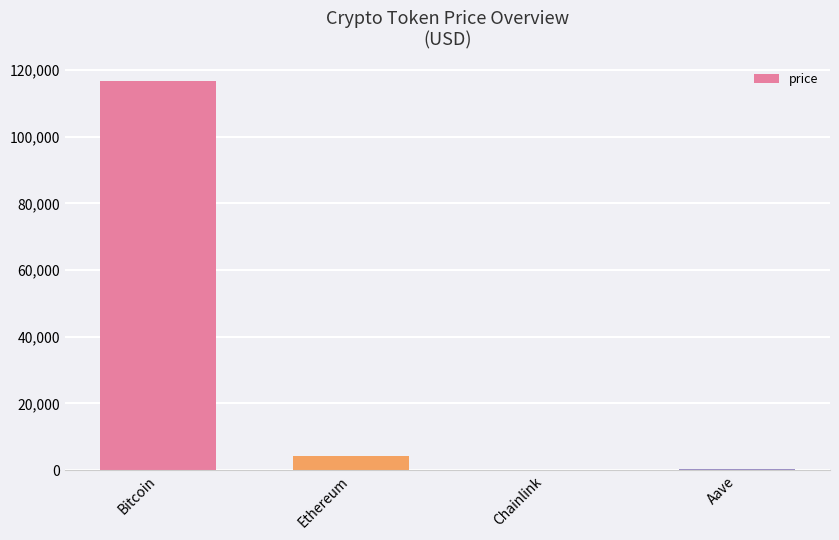

What is the change in value from Bitcoin to Aave?

-116344.4